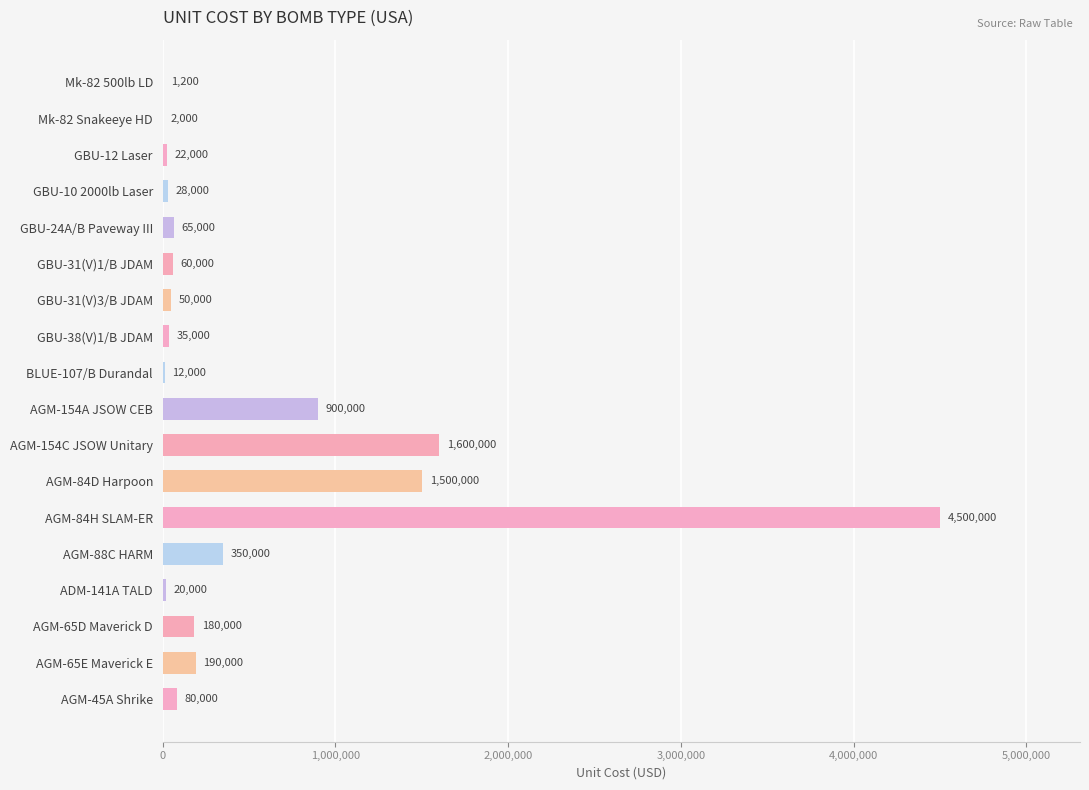

Which has a higher value, GBU-12 Laser or GBU-38(V)1/B JDAM?

GBU-38(V)1/B JDAM